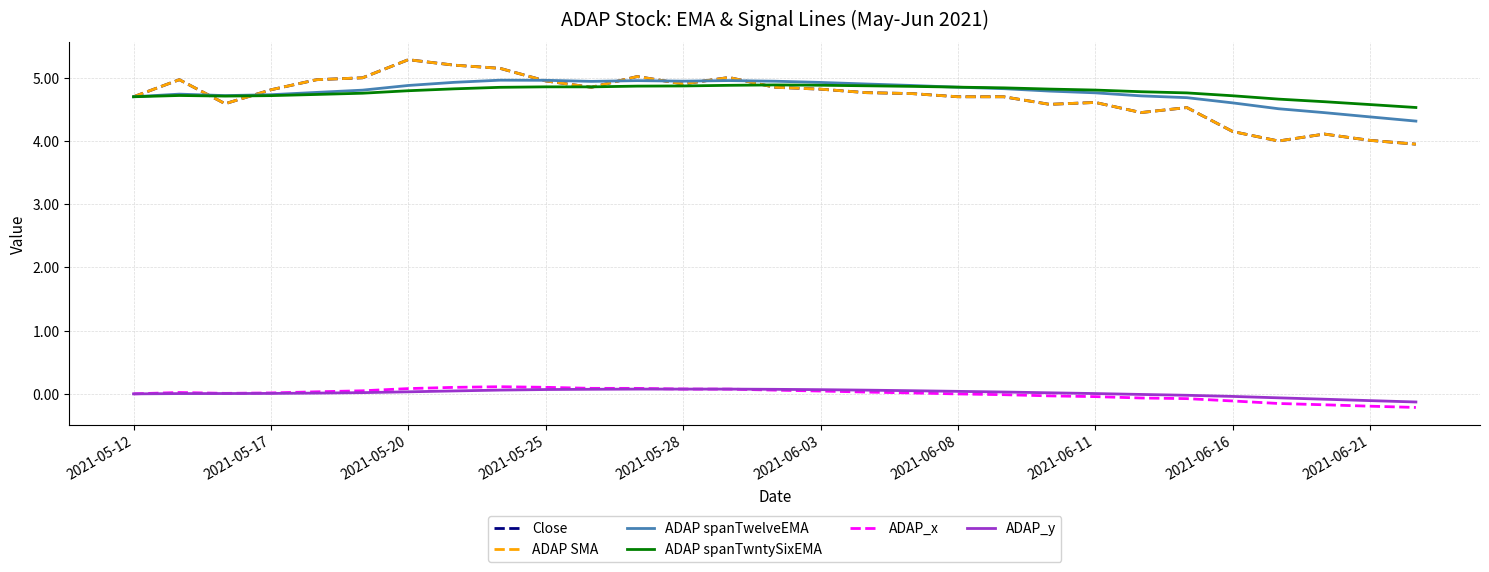

What is the maximum value shown in the chart?

5.3